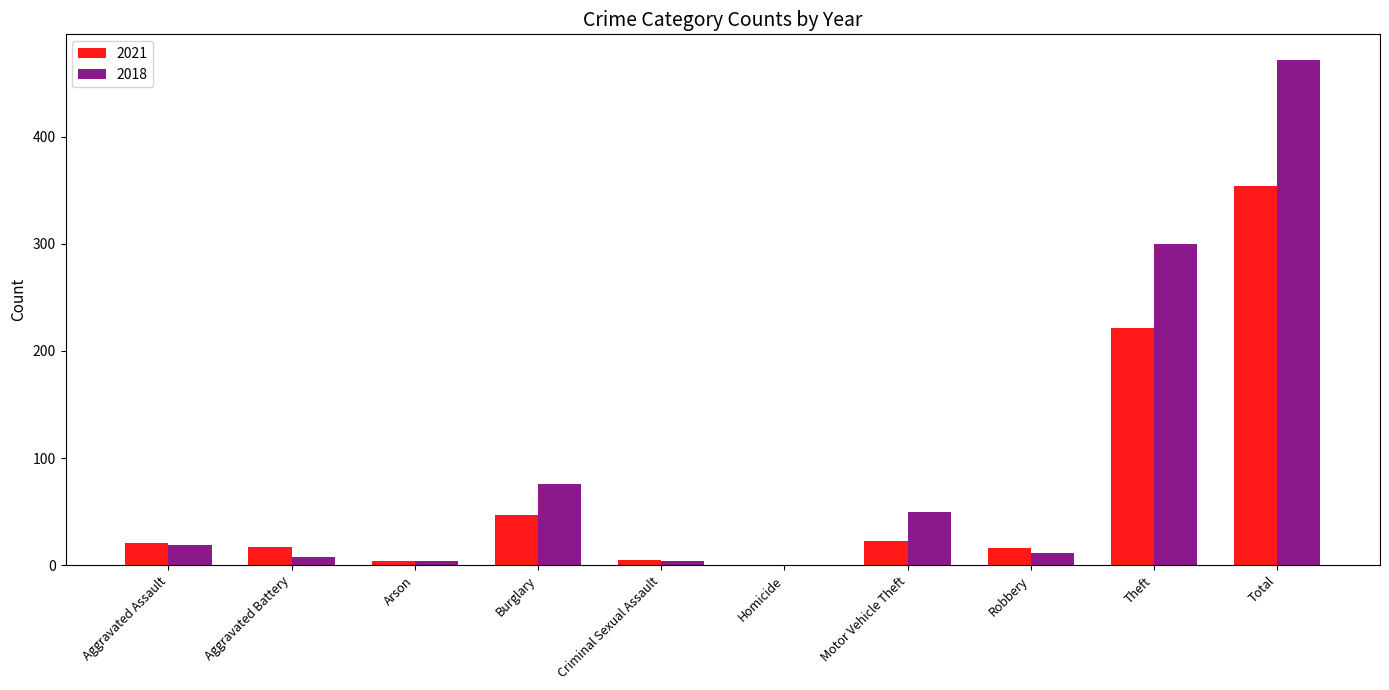

Which series has the largest range (max minus min)?

2018